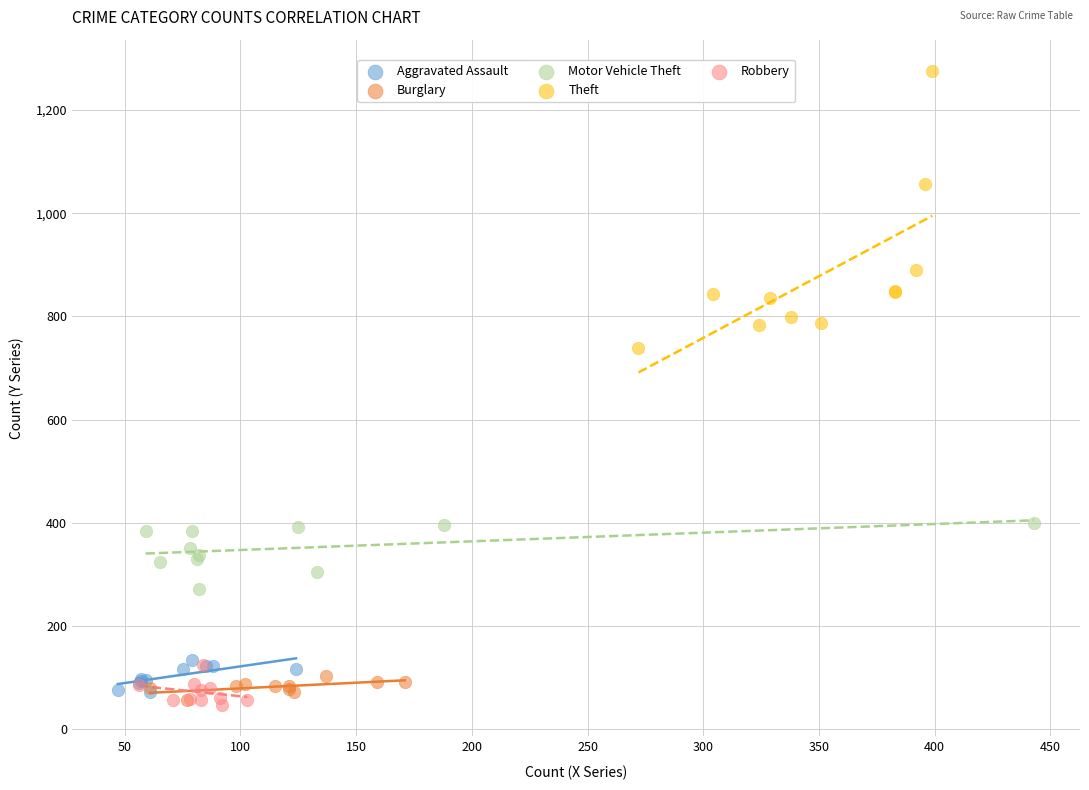

Which series reaches the maximum Y coordinate?

Theft